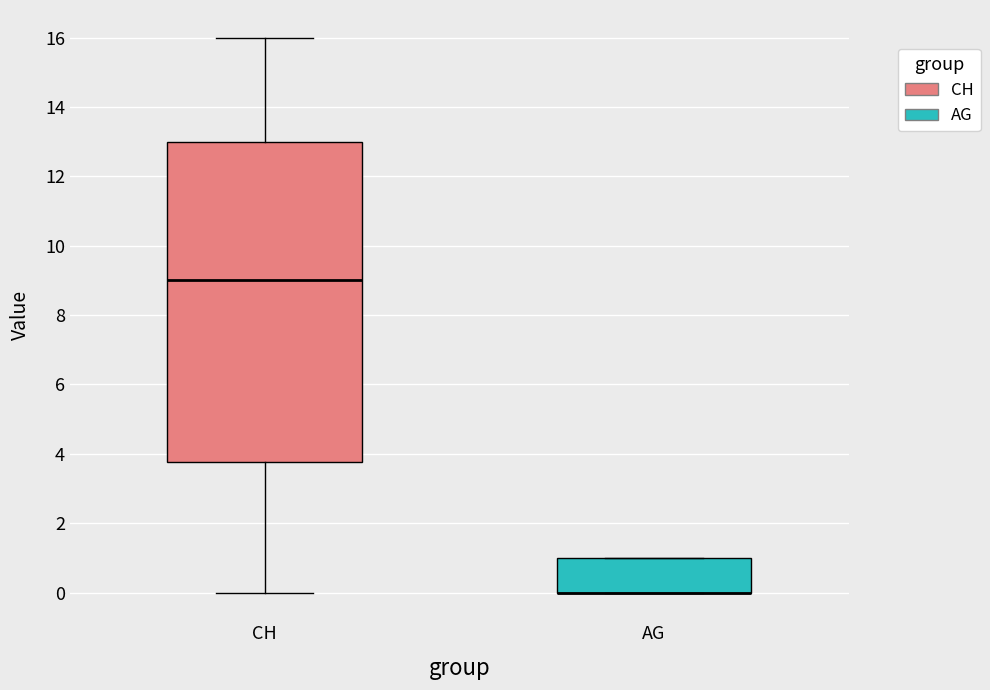

Reading left to right, transcribe this box plot: for each box, give where its median line is, the range the box spans, and where its two whiskers end, as read against the y-axis. The values are not printed on the chart, so give them approximately, as read against the axis.

CH: median 9.0, box 3.8 to 13.0, whiskers 0.0 to 16.0
AG: median 0.0 (drawn on the box's lower edge), box 0.0 to 1.0, whiskers 0.0 to 1.0